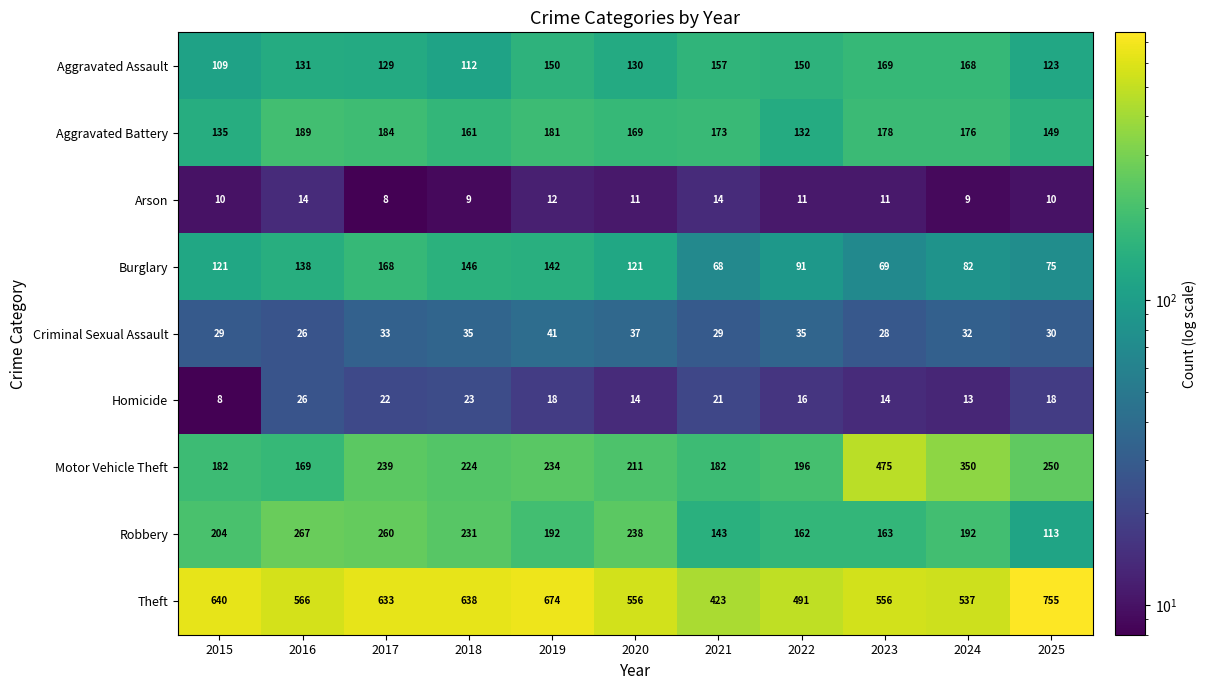

How many series are shown in this chart?

9